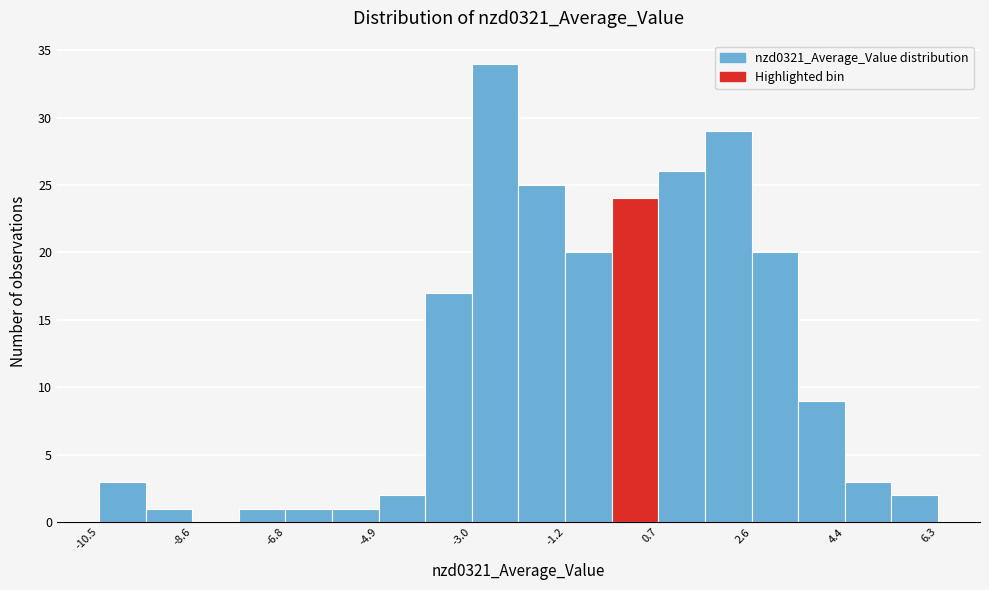

Reading left to right, list every bar in this chart as the range it spans on the x-axis followed by its height. Neither the bar edges nor the heights are printed on the chart, so give them approximately, as read against the axes.

-10.4 to -9.6: 3
-9.6 to -8.6: 1
-8.6 to -7.6: 0
-7.6 to -6.8: 1
-6.8 to -5.8: 1
-5.8 to -4.8: 1
-4.8 to -4.0: 2
-4.0 to -3.0: 17
-3.0 to -2.0: 34
-2.0 to -1.2: 25
-1.2 to -0.2: 20
-0.2 to 0.8: 24
0.8 to 1.6: 26
1.6 to 2.6: 29
2.6 to 3.6: 20
3.6 to 4.4: 9
4.4 to 5.4: 3
5.4 to 6.4: 2